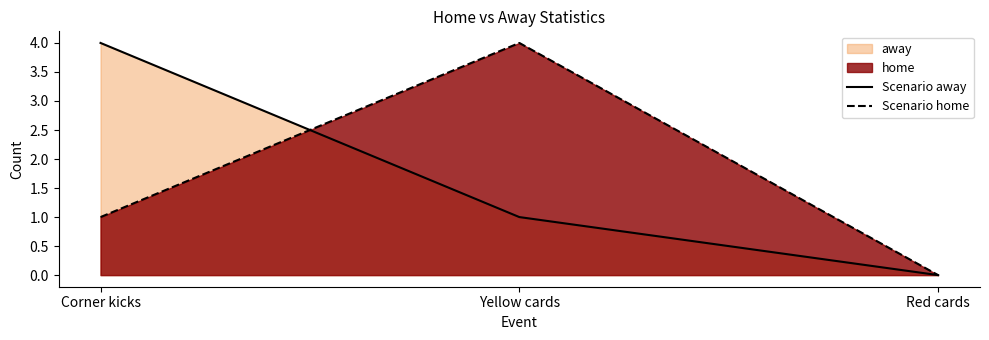

Reading left to right, what are all the values shown in this chart?

Scenario away: Corner kicks=4	Yellow cards=1	Red cards=0
Scenario home: Corner kicks=1	Yellow cards=4	Red cards=0